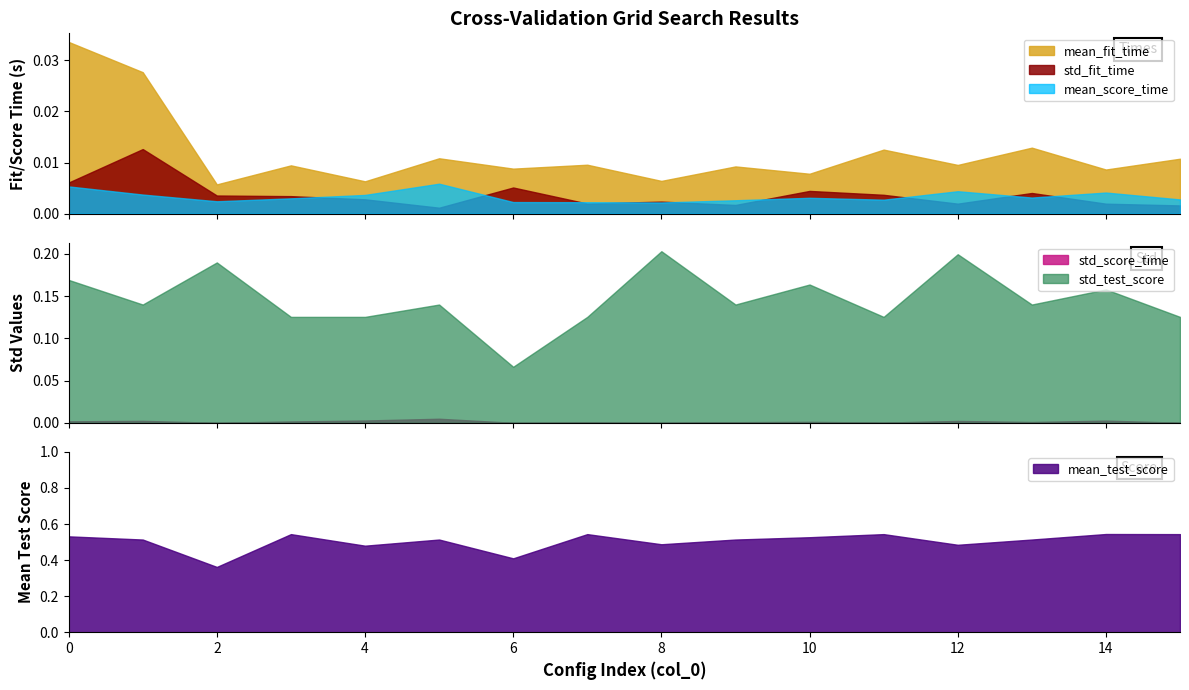

Does the chart have visible grid lines?

No